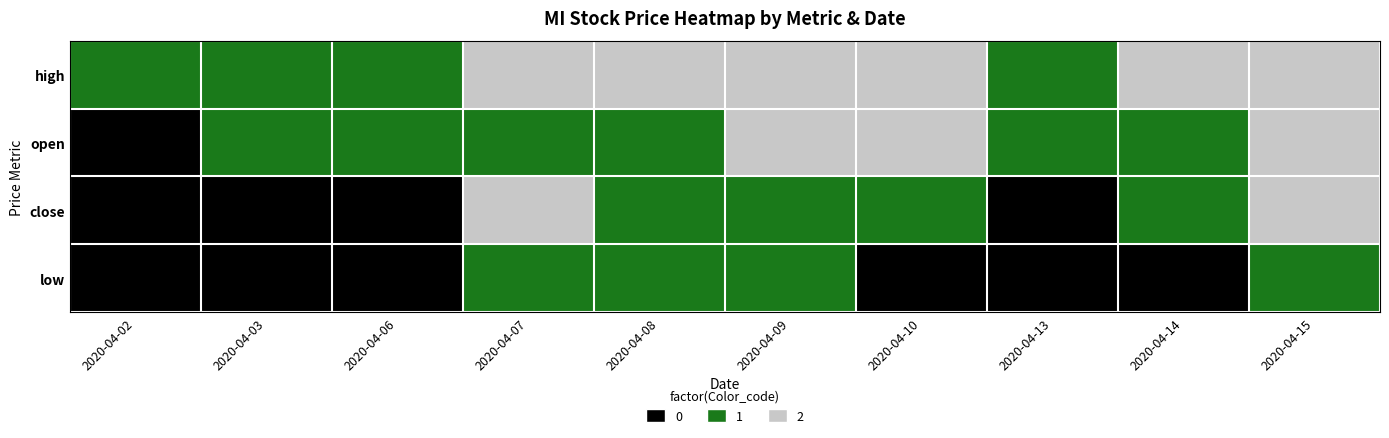

At how many categories does at least one series exceed 1?

6